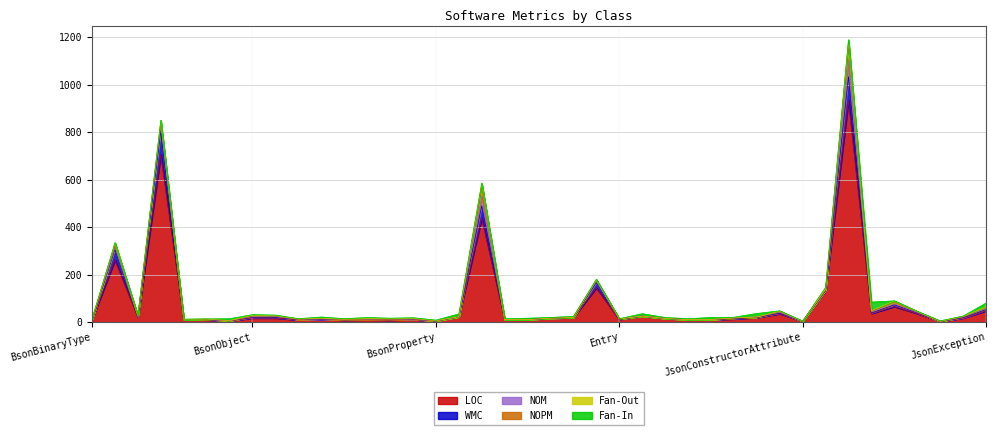

How many data points in LOC are less than 17?

20